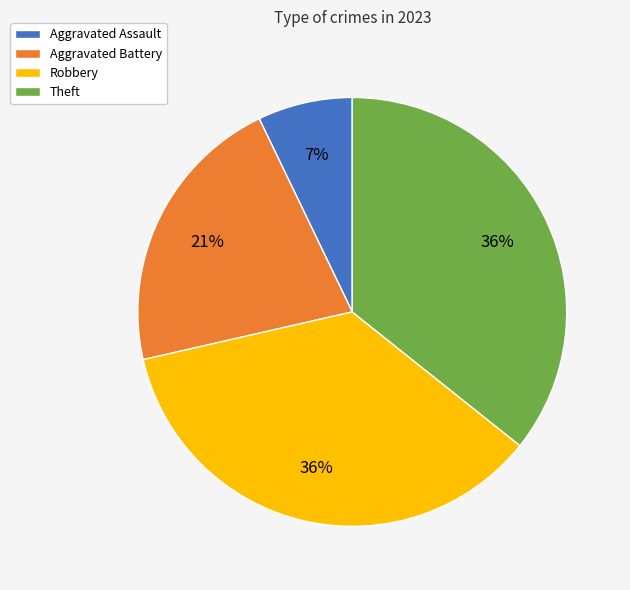

What is the smallest slice in the pie chart?

Aggravated Assault